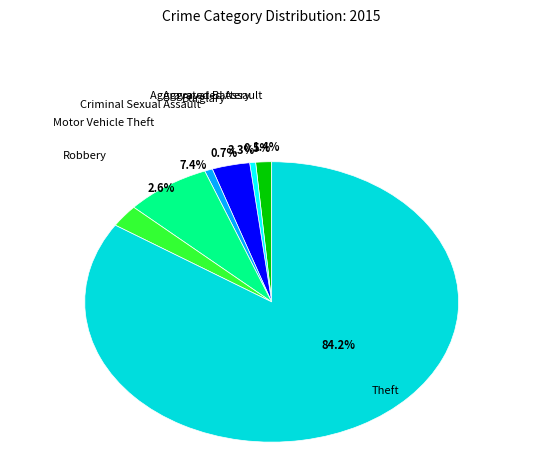

To the nearest percent, what is the difference between the Burglary and Aggravated Assault slice percentages?

2%